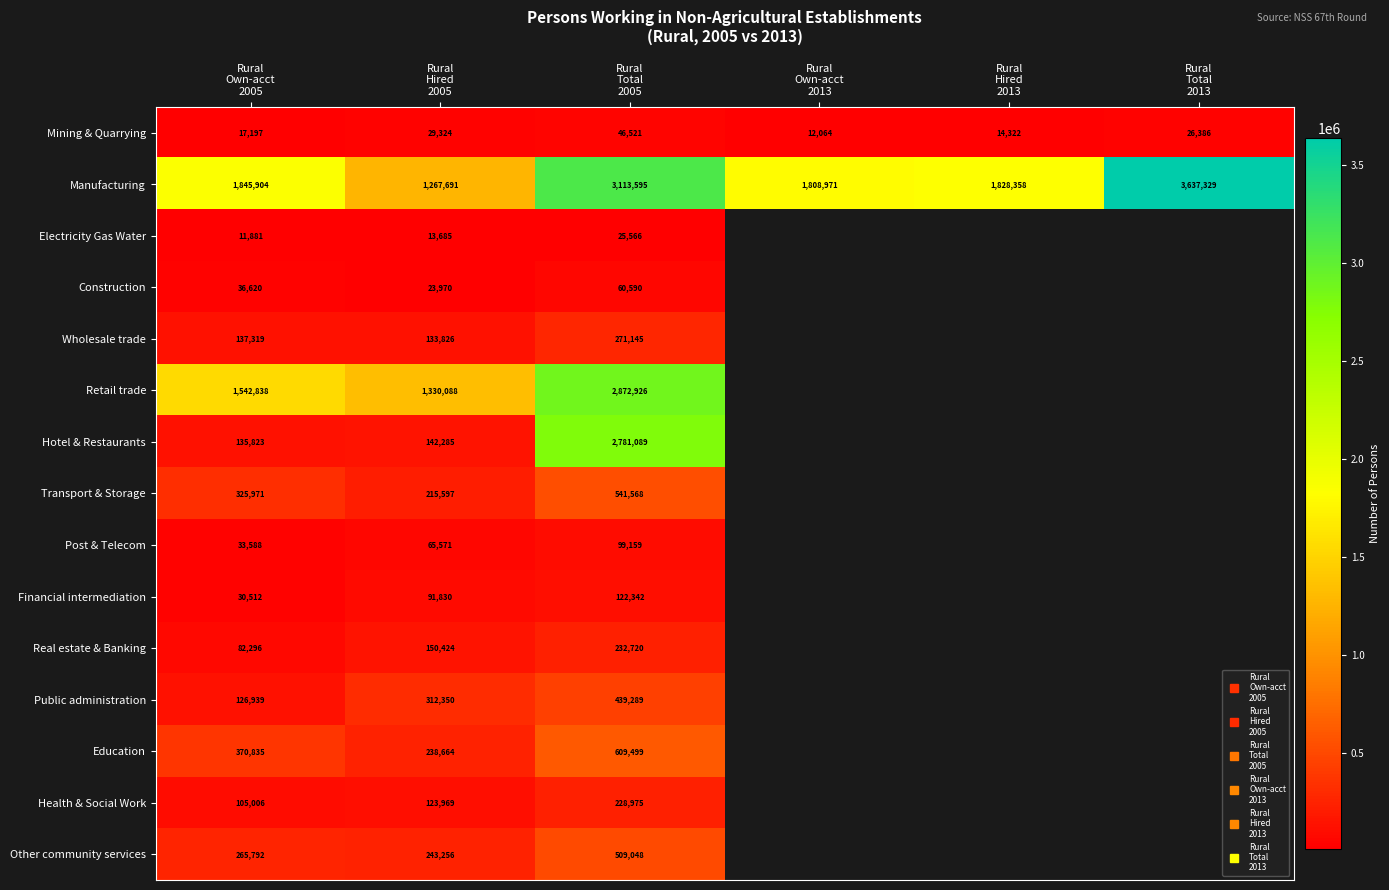

Is it true that Retail trade equals 2102697.7 at Rural Hired 2005?

False